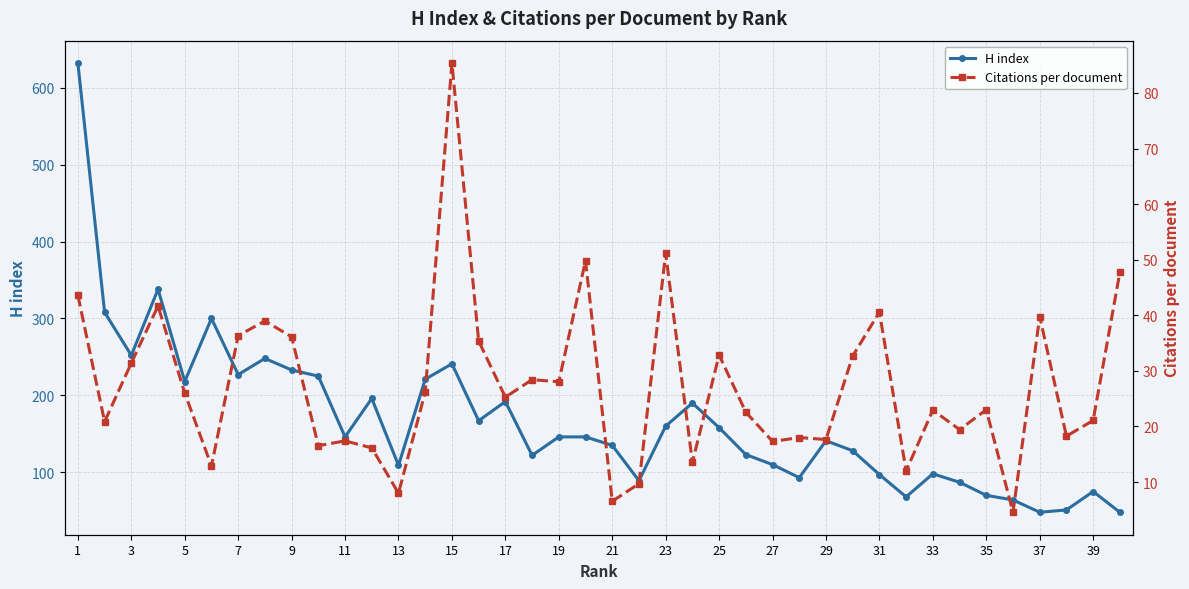

Which series has the widest spread of values?

H index